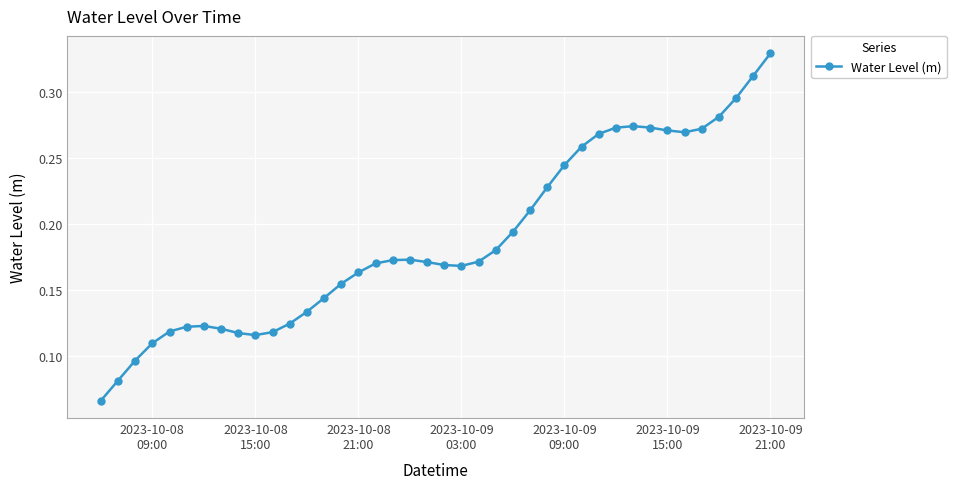

Count the values in the range 0 to 1.

40